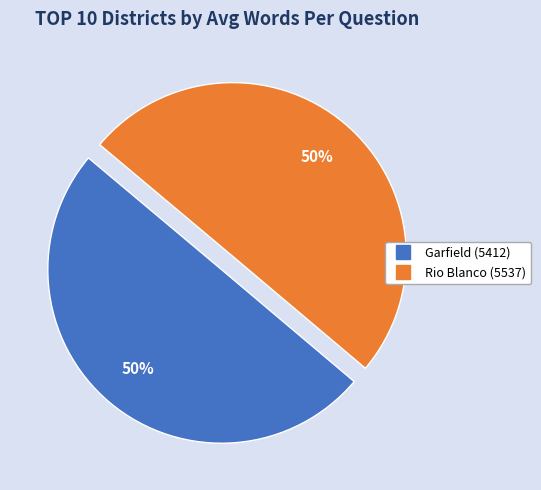

Is it true that Garfield (5412) is 58% of the pie?

False